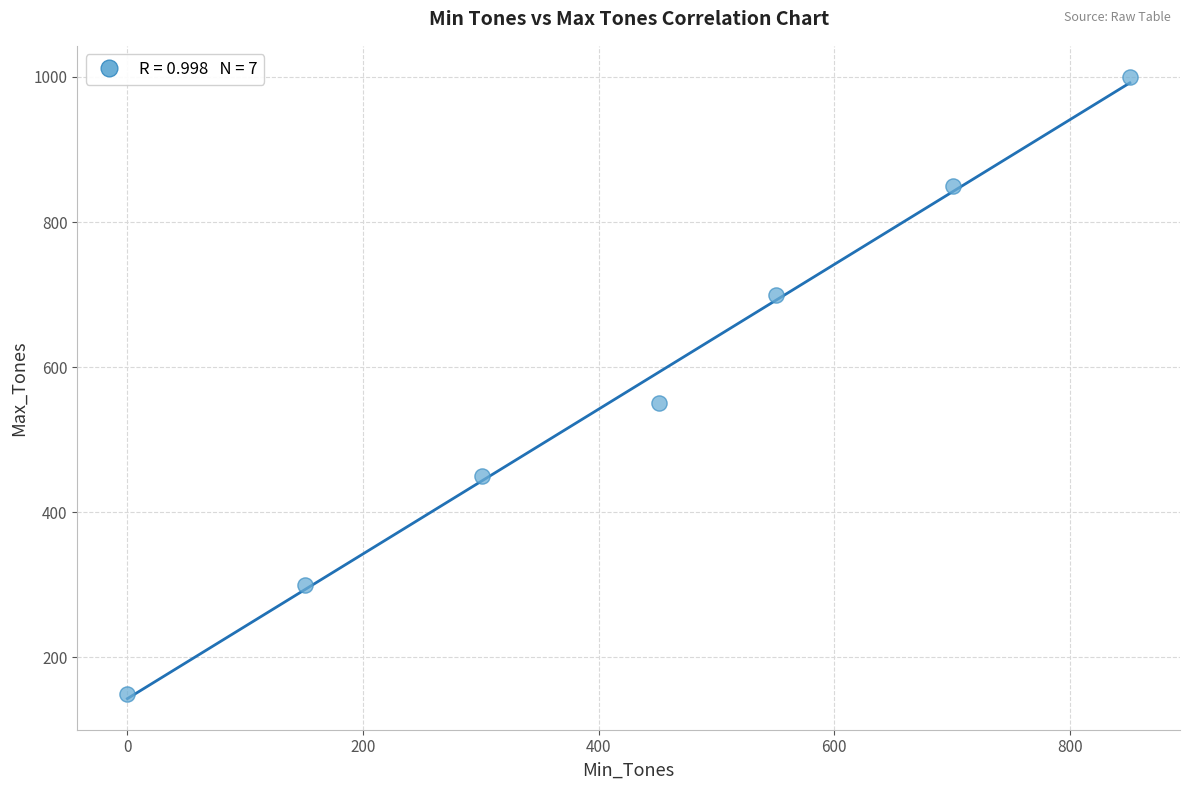

What is the range of Y values (max minus min)?

850